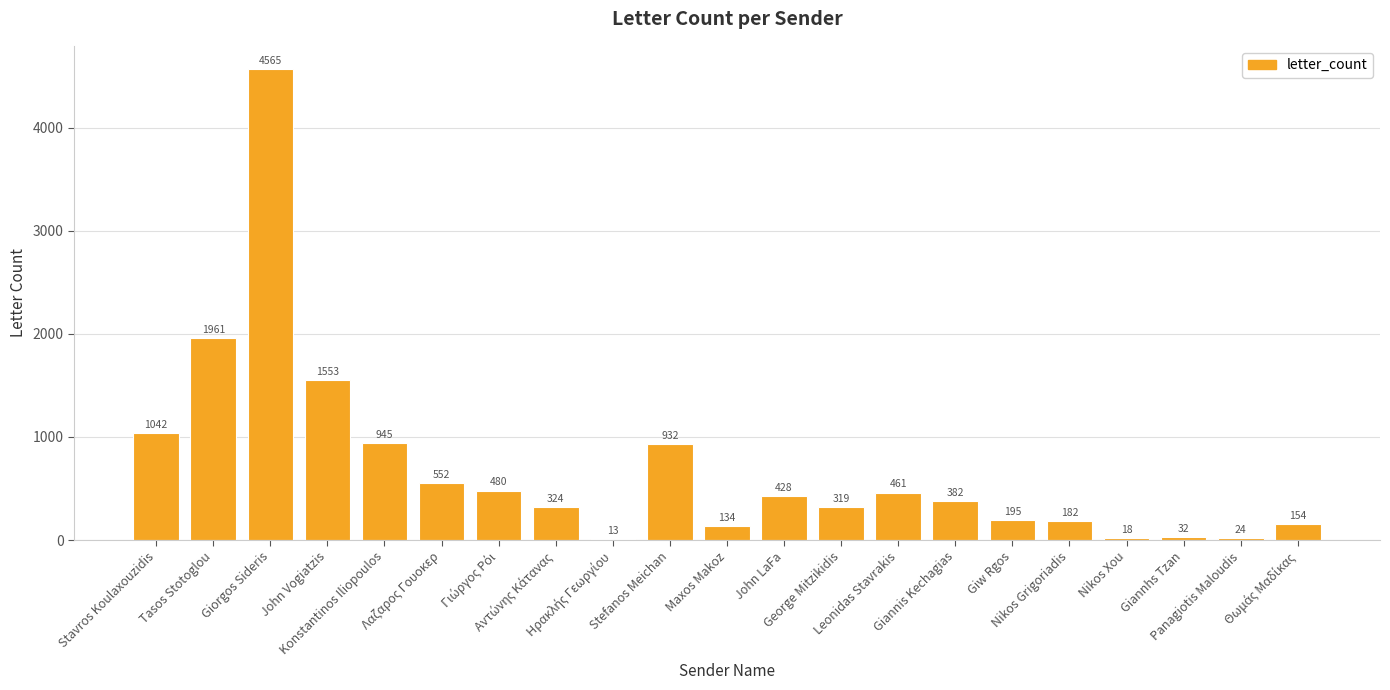

What is the maximum value shown in the chart?

4565